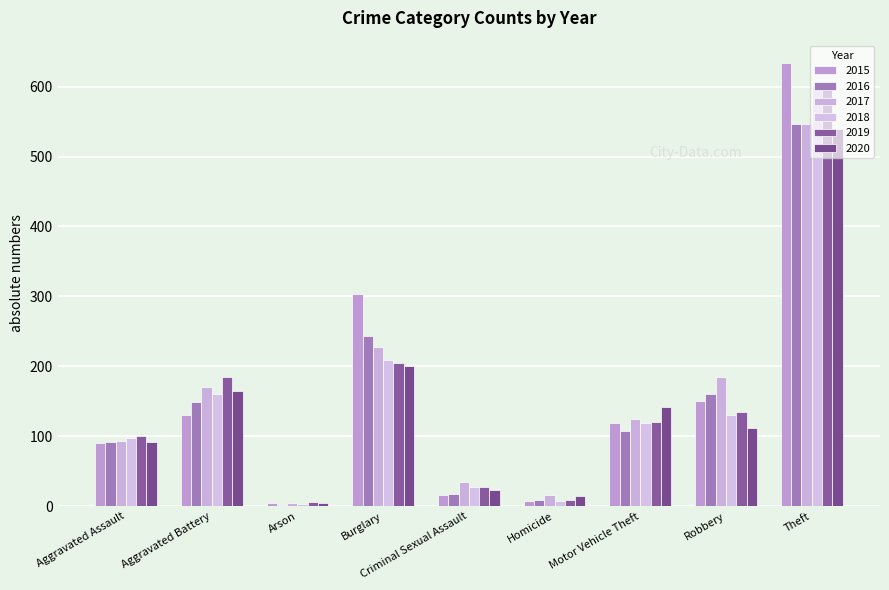

What is the label of the 4th bar from the right?

Homicide